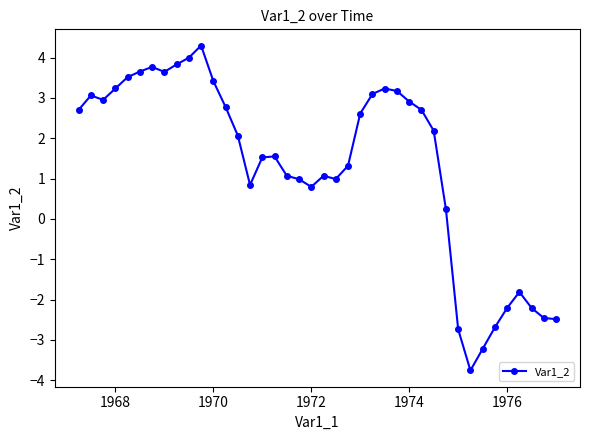

What is the maximum value shown in the chart?

4.3